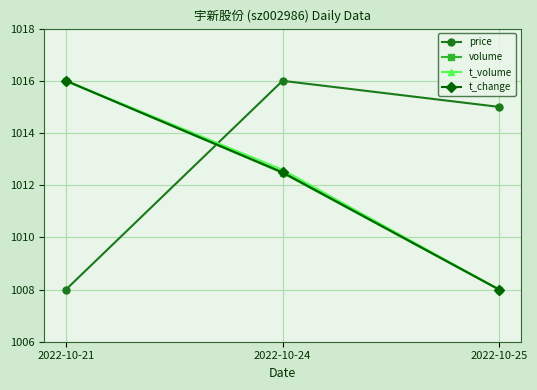

The t_change series shows 1012.5 at 2022-10-24. True or false?

True